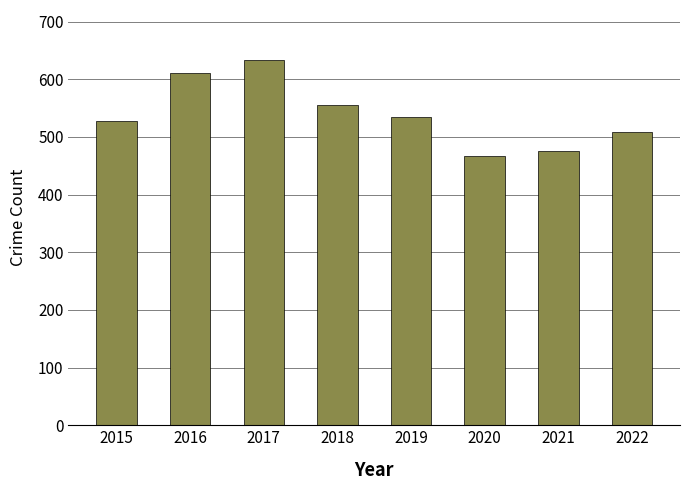

The value at 2017 is 633. True or false?

True